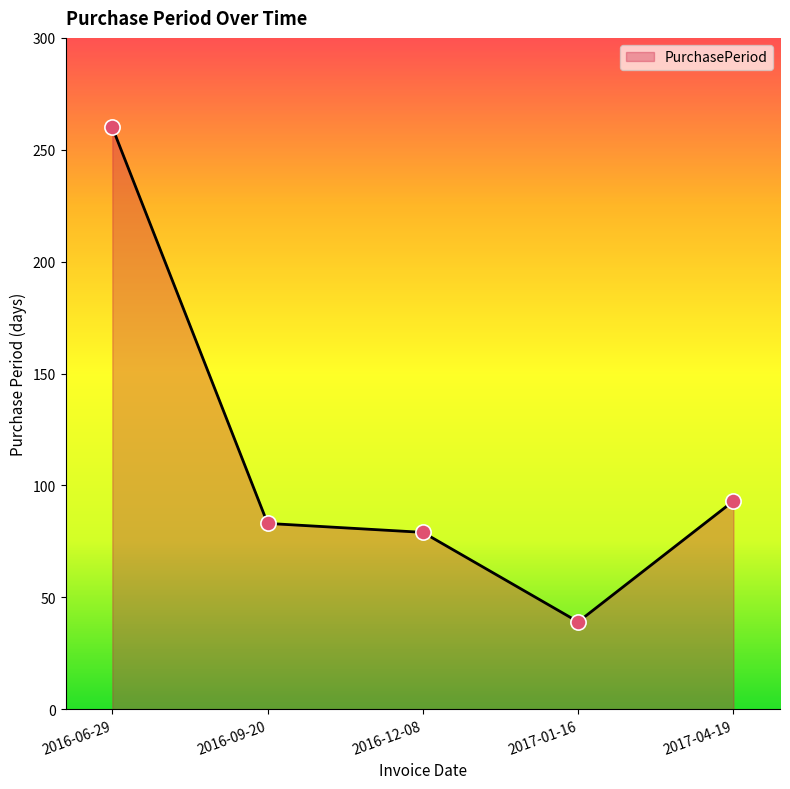

Approximately how many times larger is the value at 2017-01-16 compared to 2016-12-08?

0.5